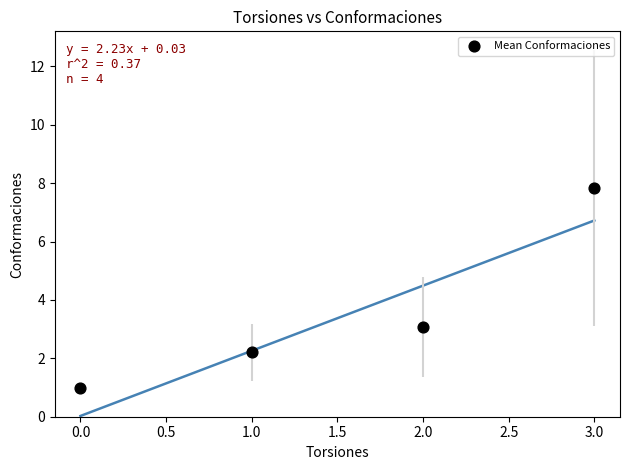

What Y value in the scatter plot is closest to 4?

3.1